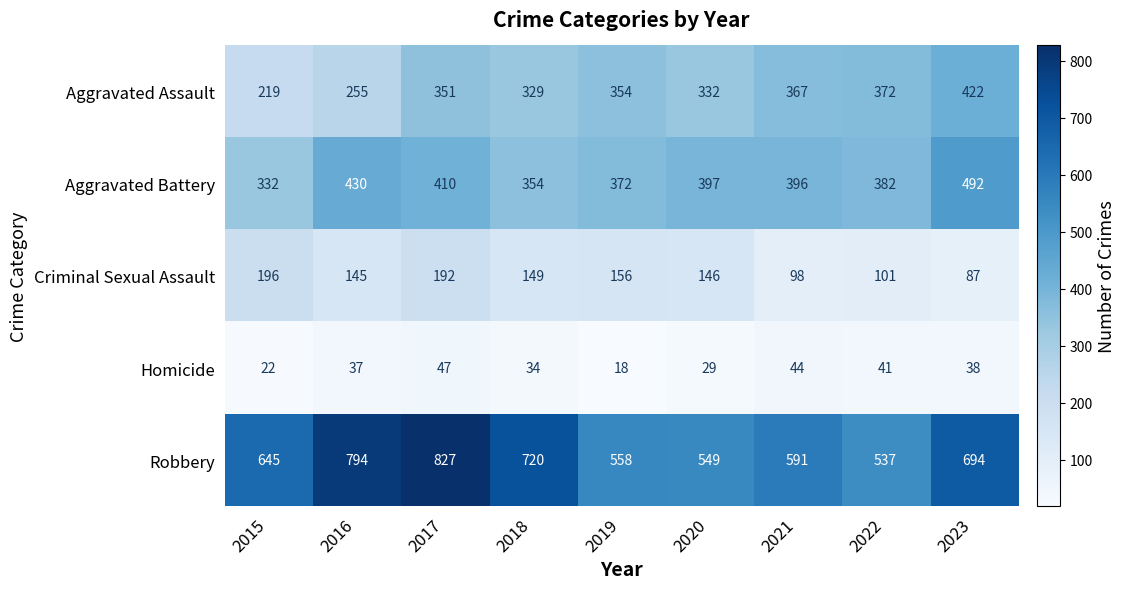

At how many categories does at least one series exceed 544?

8